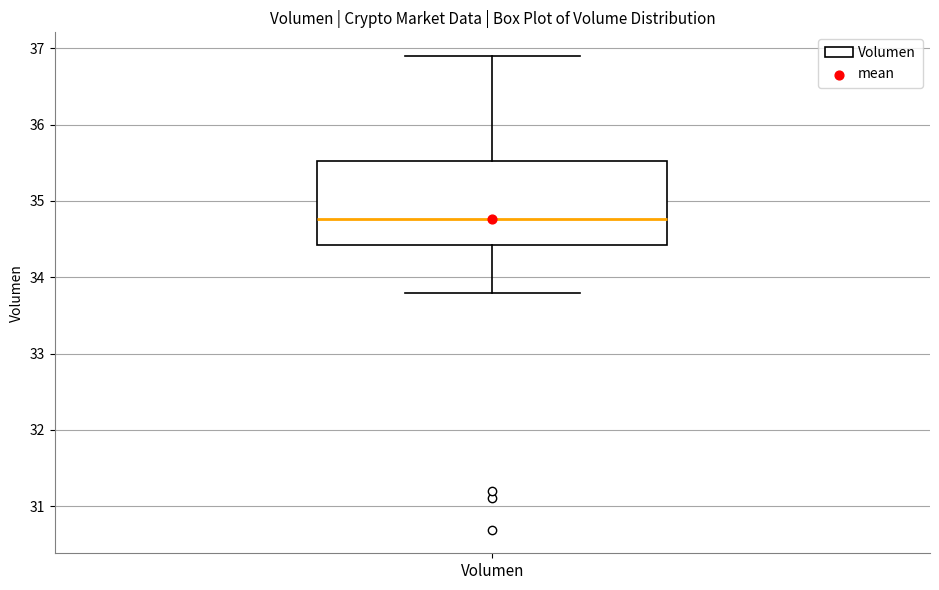

Transcribe this box plot: give where the median line is, the range the box spans, and where the two whiskers end, as read against the y-axis. The values are not printed on the chart, so give them approximately, as read against the axis.

median 34.8, box 34.4 to 35.5, whiskers 33.8 to 36.9